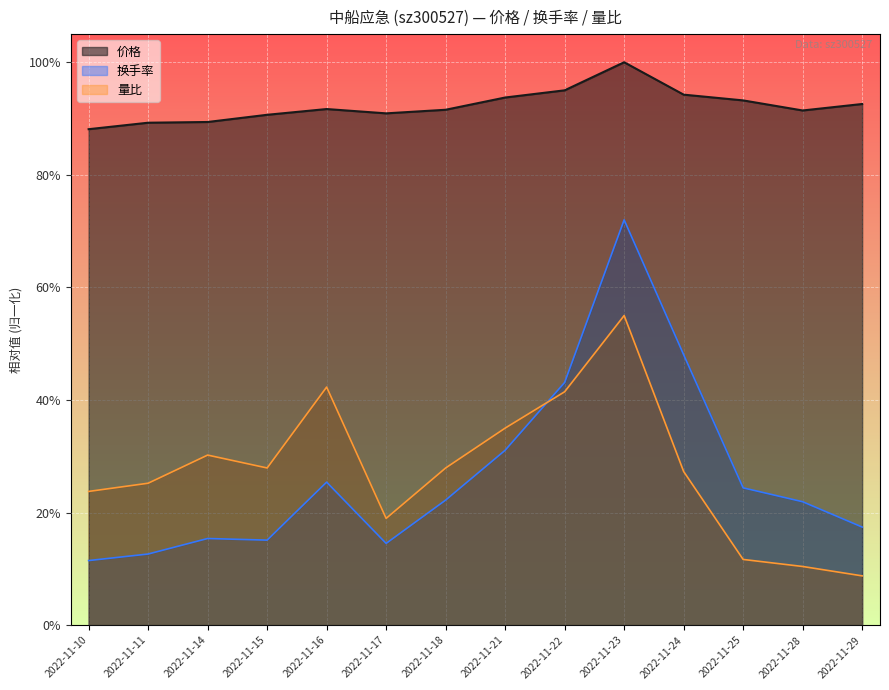

True or false: 换手率 and 价格 cross at least once.

False